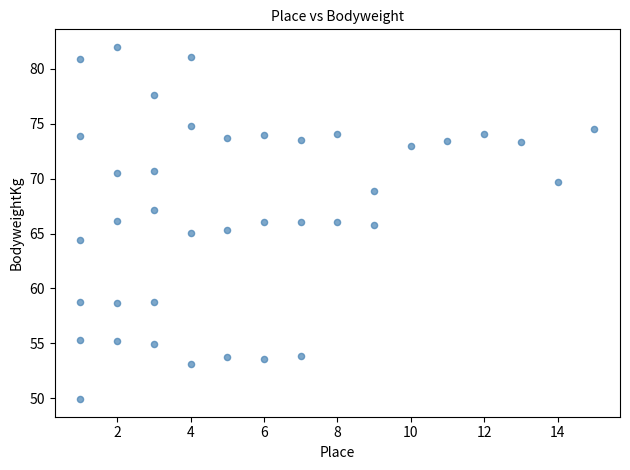

What is the range of Y values (max minus min)?

32.1